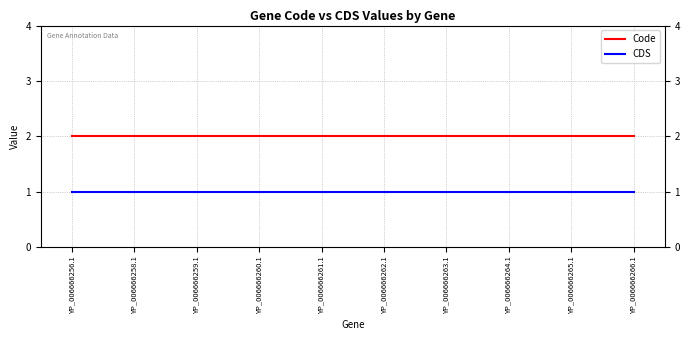

What is the greatest value displayed?

2